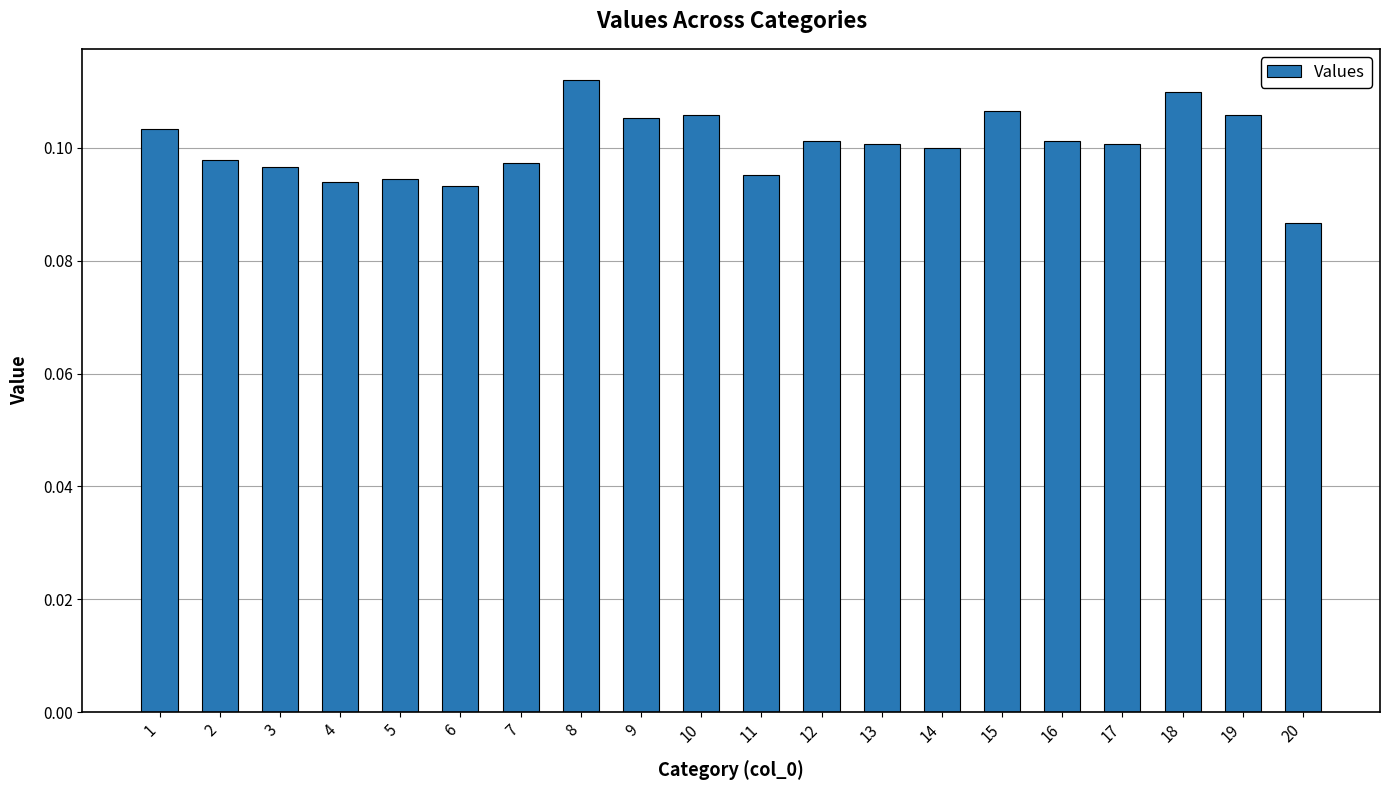

Where is the data nearest to the value 0?

20